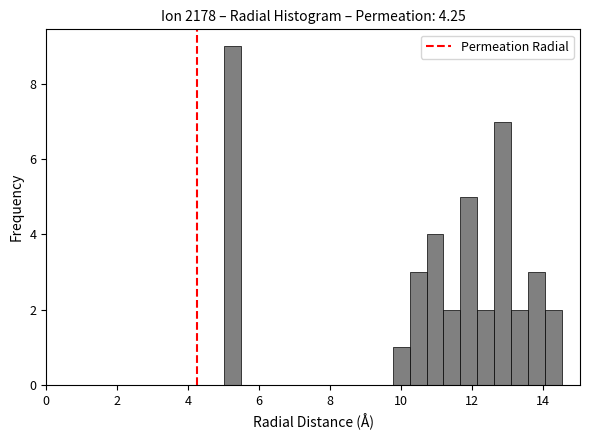

Read against the x-axis, roughly where is the centre of the tallest bar?

5.2